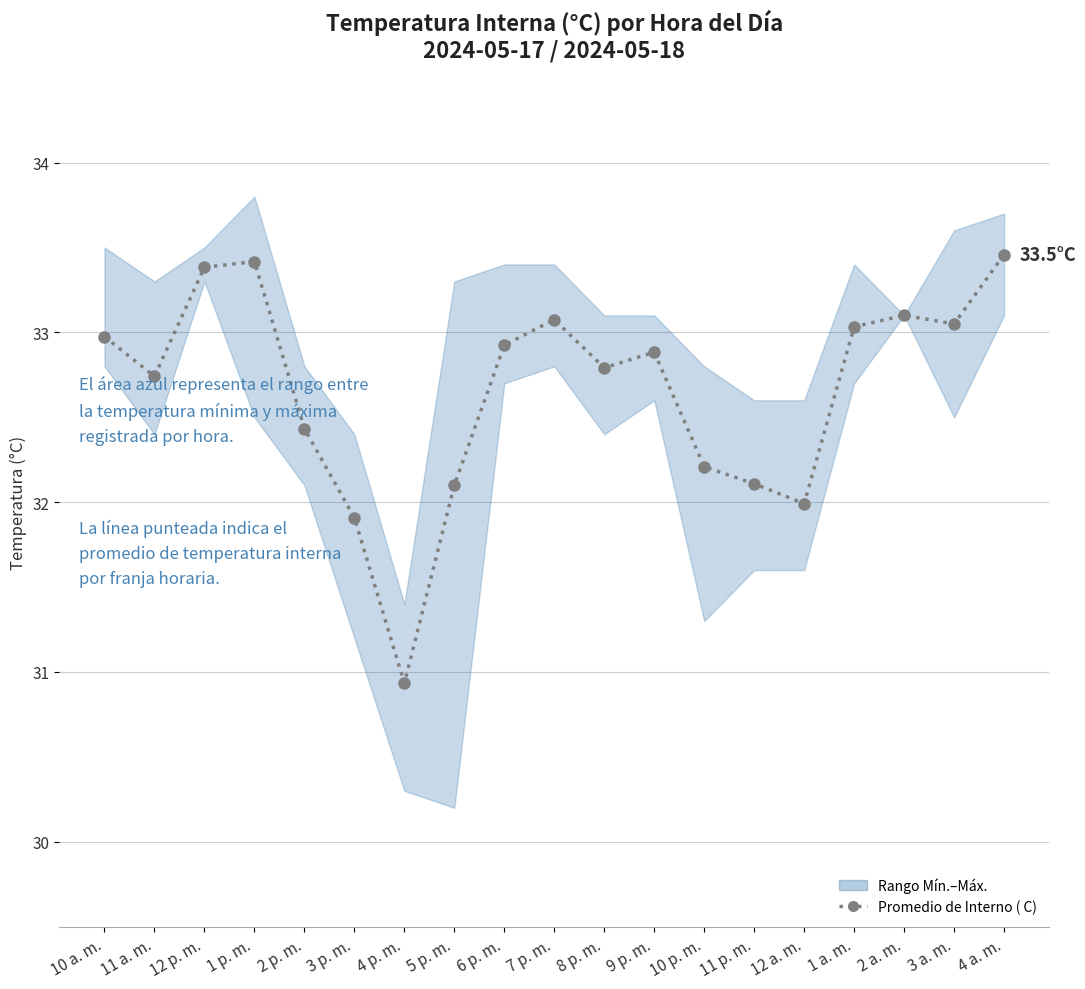

What is the smallest value displayed?

30.9